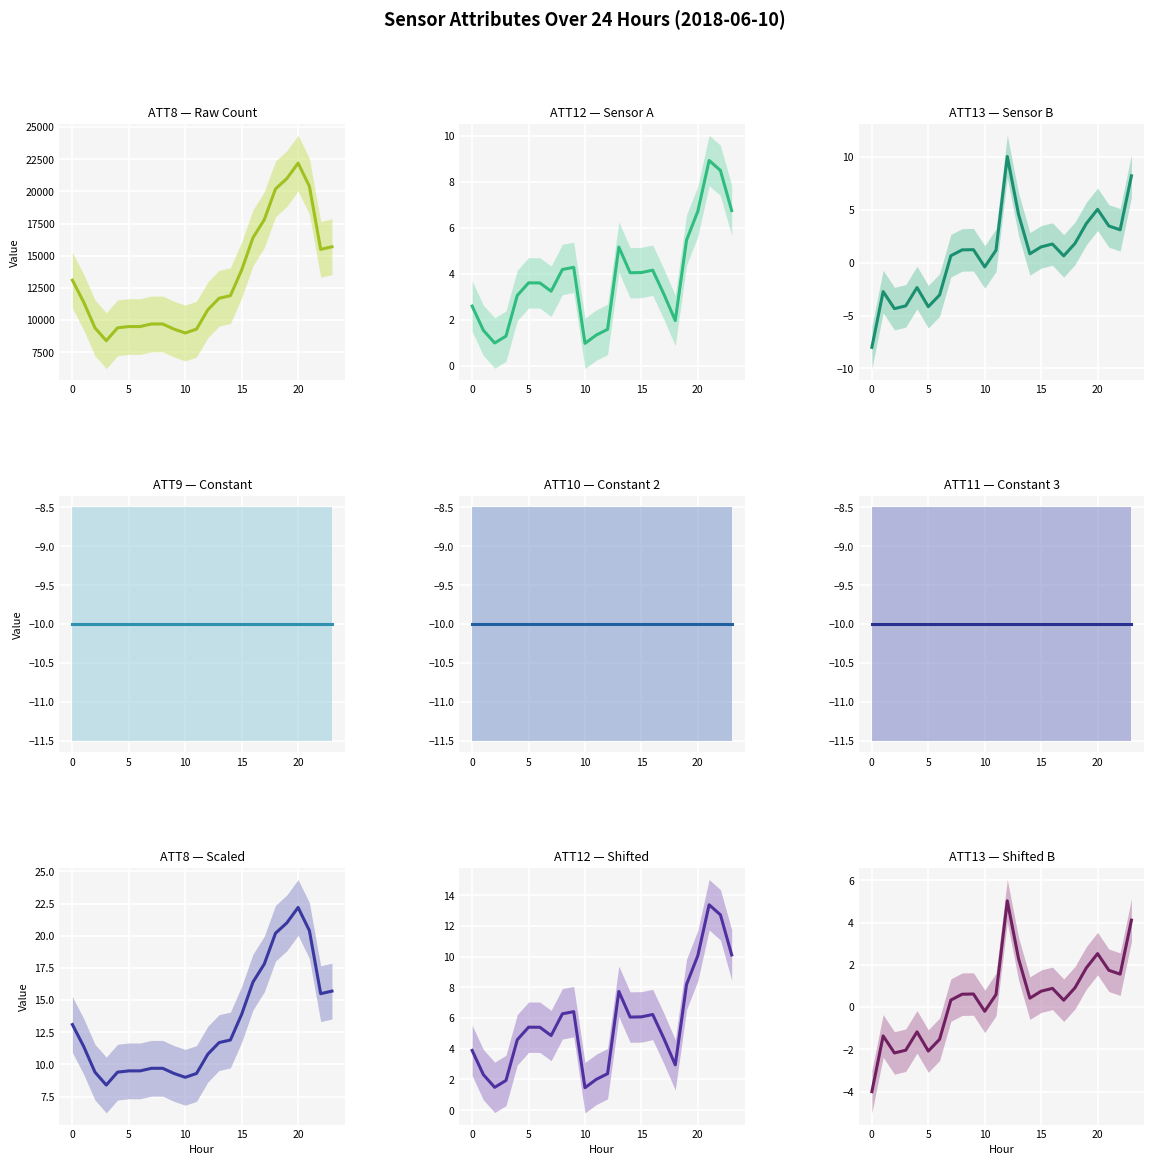

How many categories are shown in the chart?

24